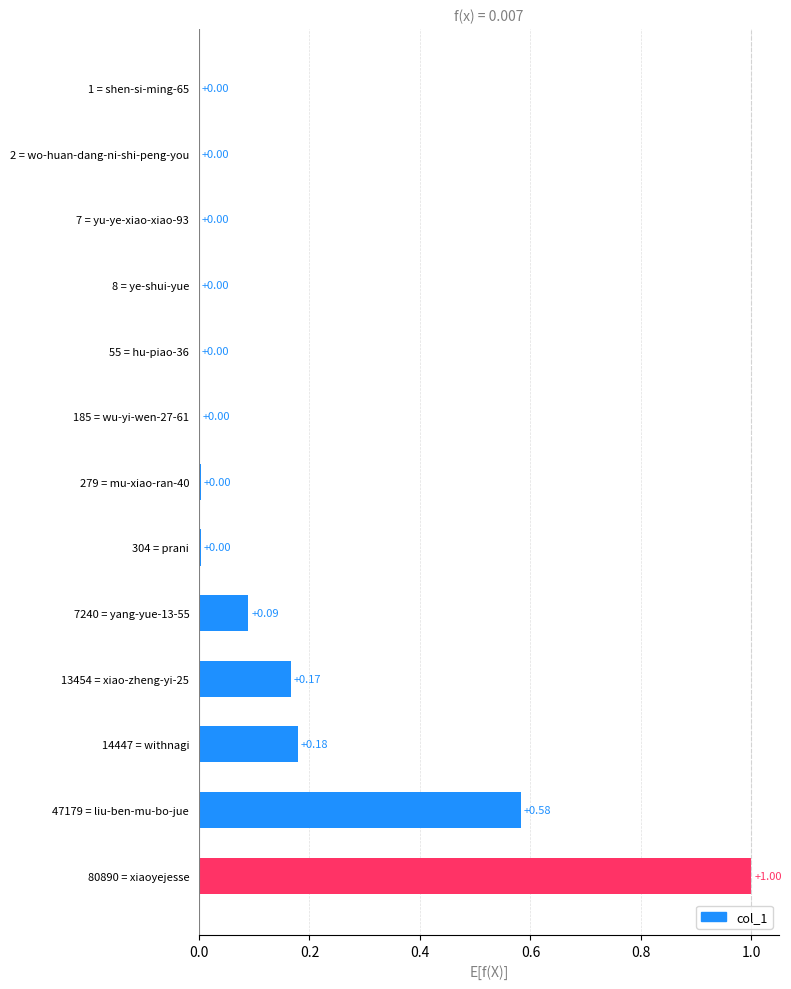

Which has a higher value, 47179 = liu-ben-mu-bo-jue or 1 = shen-si-ming-65?

47179 = liu-ben-mu-bo-jue